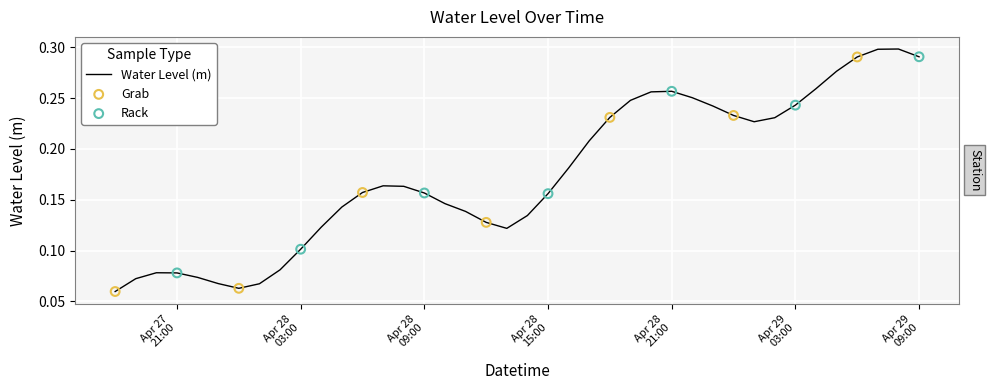

Is this an area chart (filled region under the line)?

No